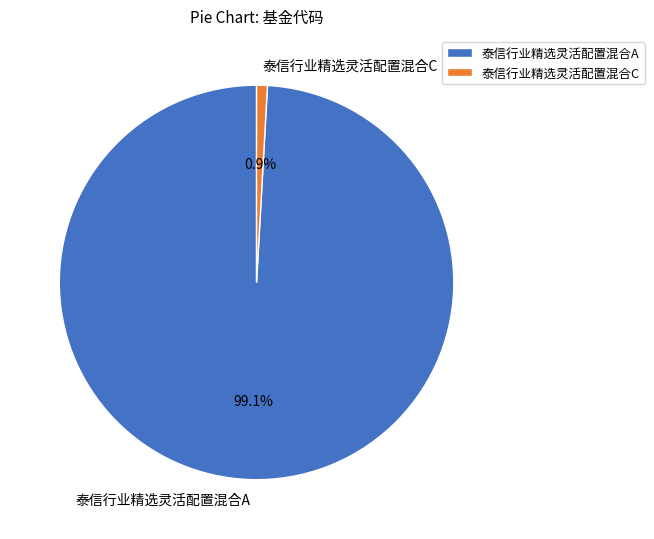

True or false: 泰信行业精选灵活配置混合A accounts for 89% of the total.

False